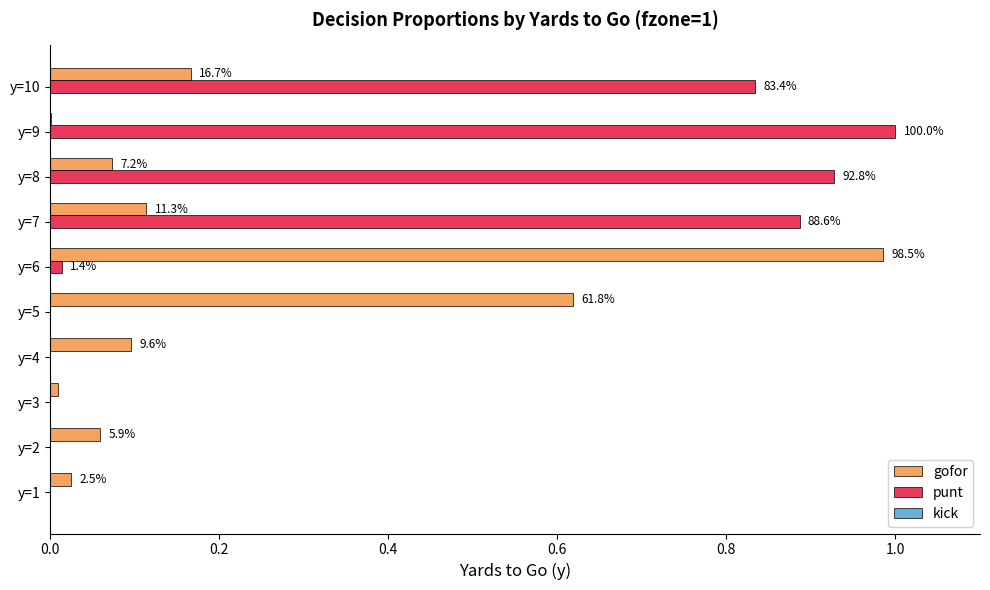

What is the greatest value displayed?

1.0